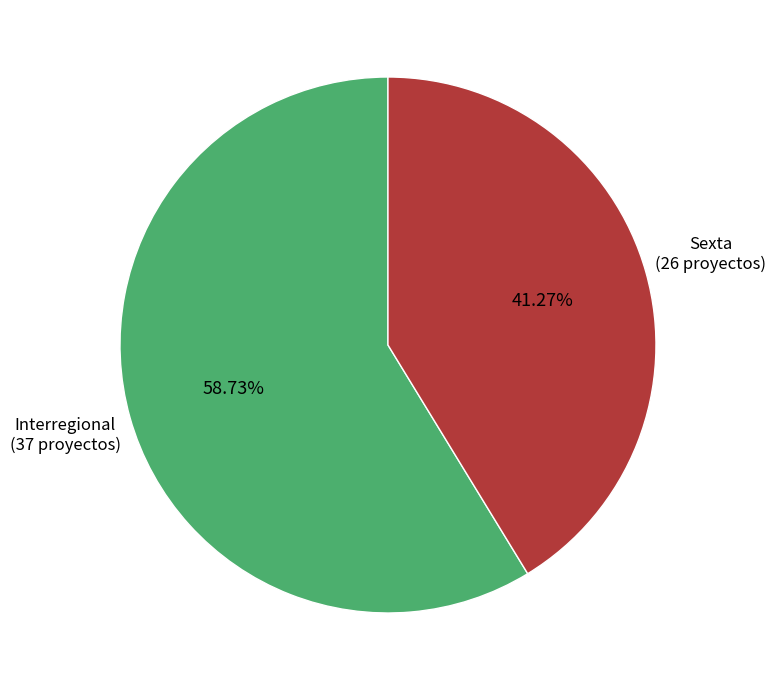

Is there any slice that represents more than half of the pie?

Yes